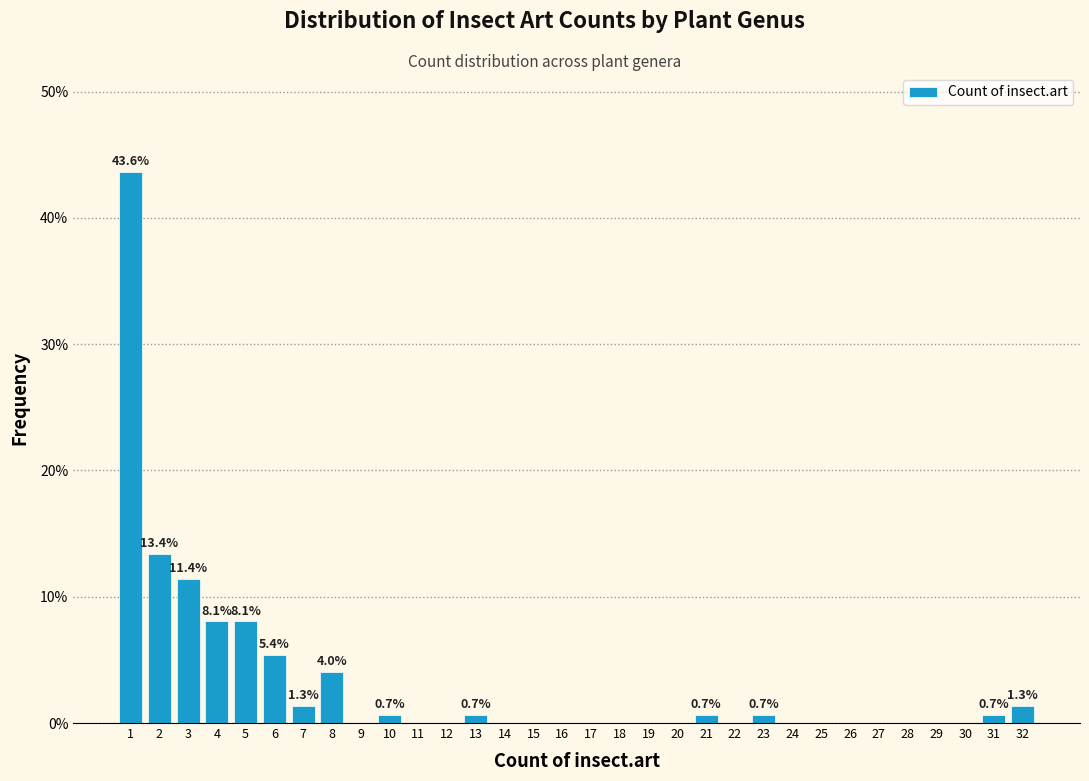

True or false: the data shows 13.2 at 29.

False